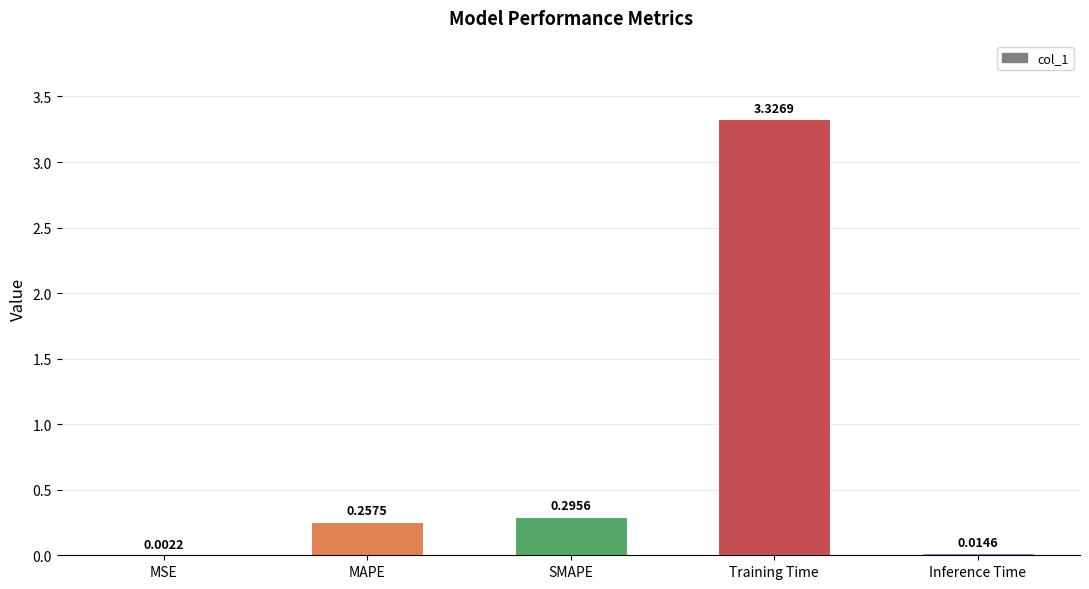

What is the sum of all values?

3.9